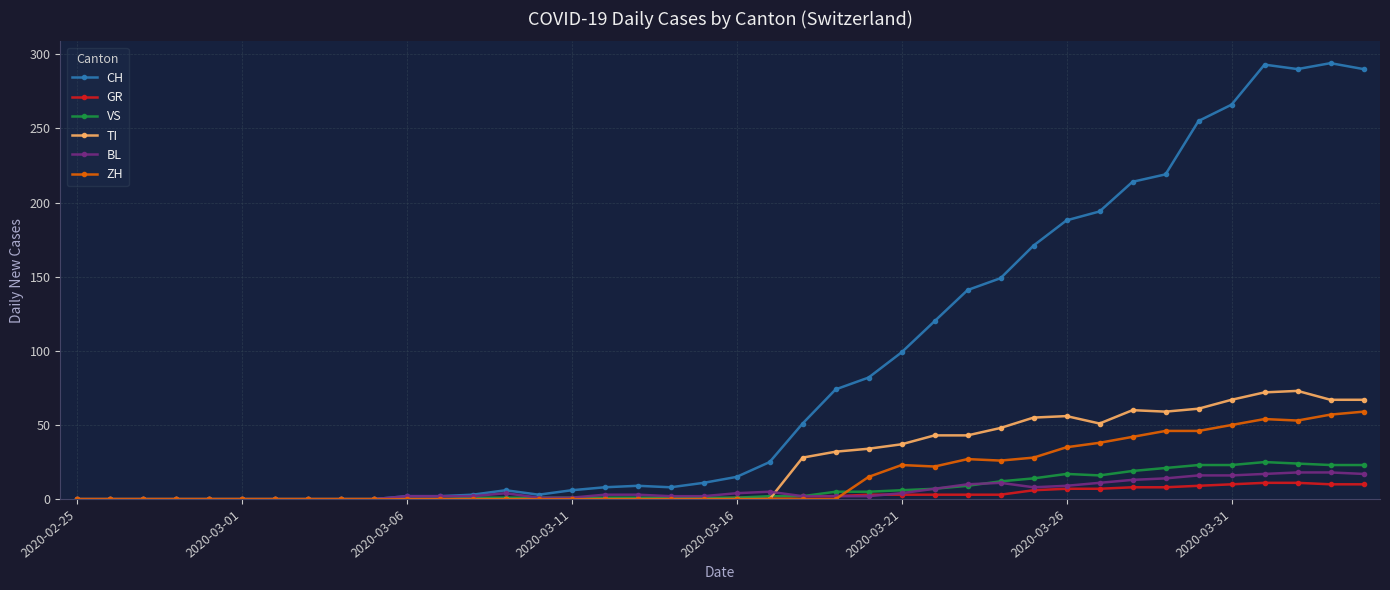

Which series has the largest total across all categories?

CH